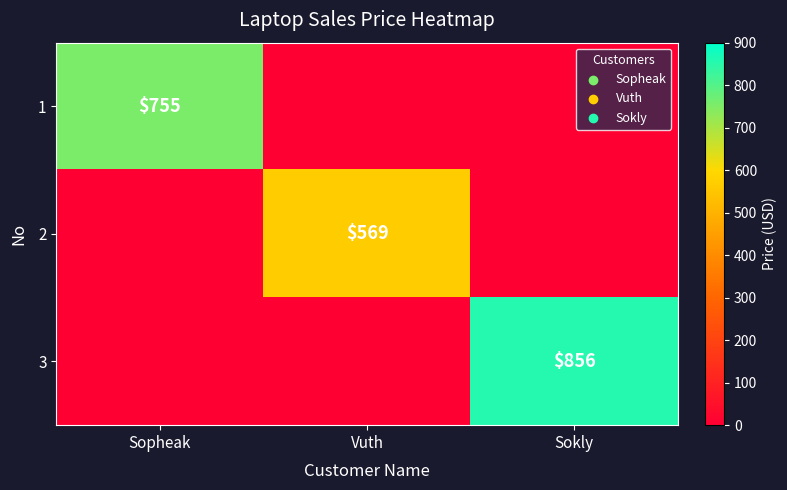

The value of 3 at Sokly is 271. True or false?

False